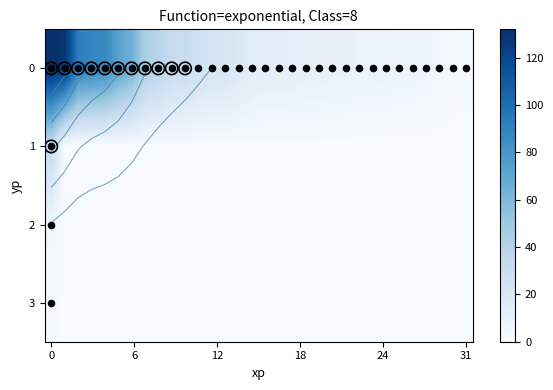

List the series in order of their peak value, highest first.

0, 1, 2, 3